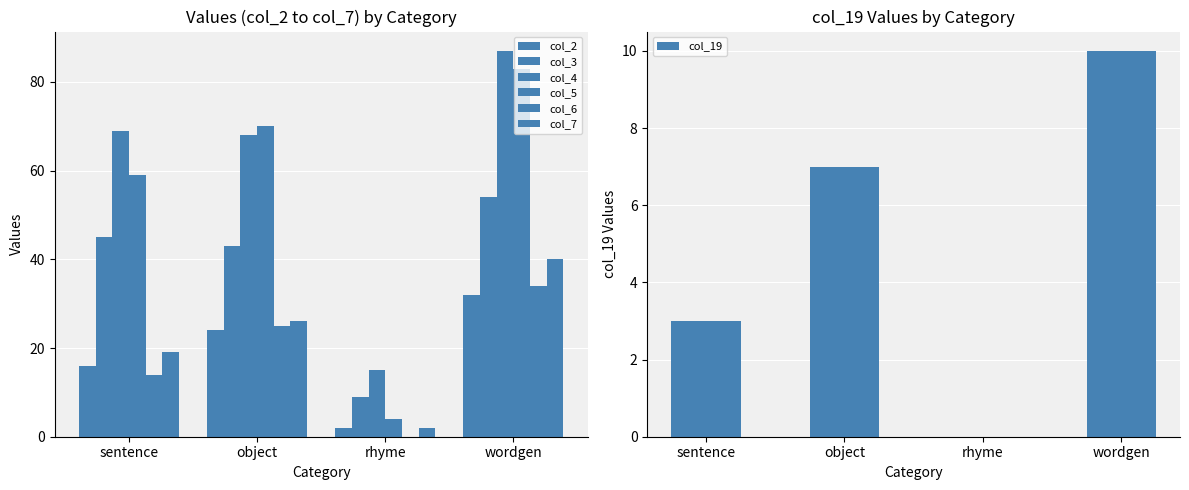

The col_5 series shows 122 at wordgen. True or false?

False